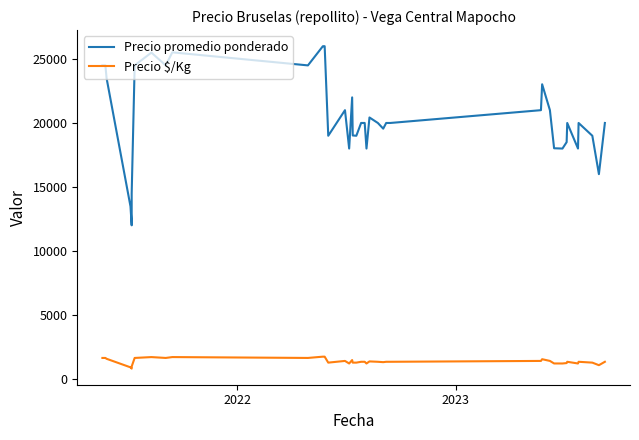

Is it true that Precio $/Kg equals 1633 at 2022?

True